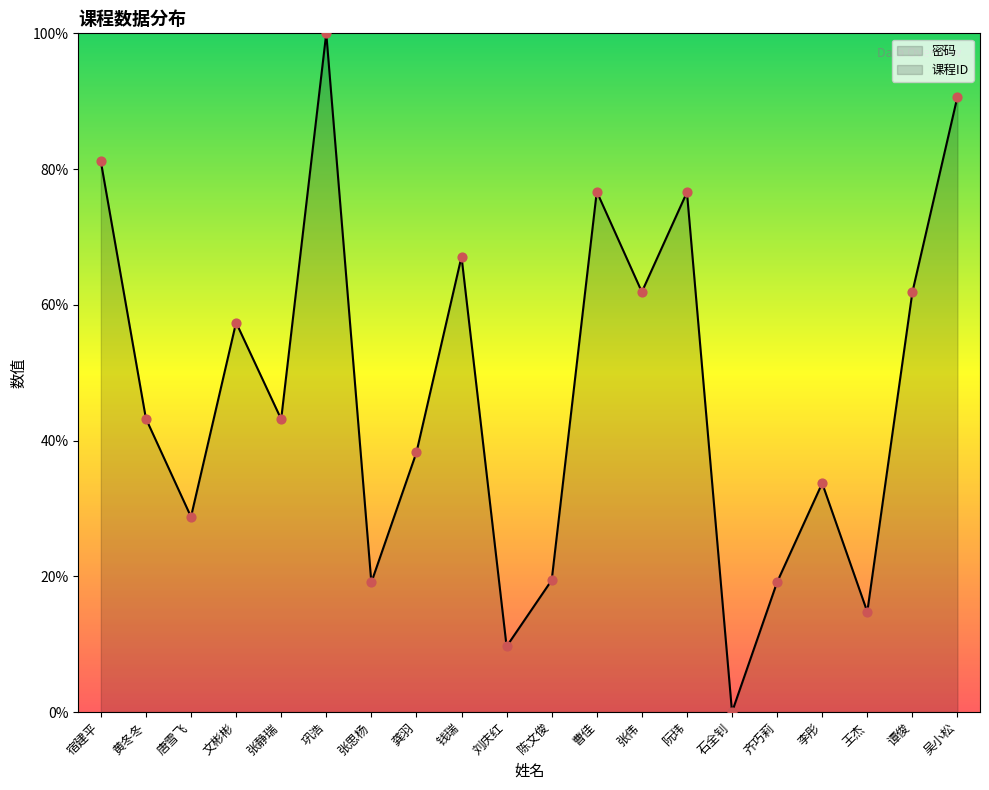

What is the ratio of the value at 张思杨 to the value at 齐巧莉?

1.0